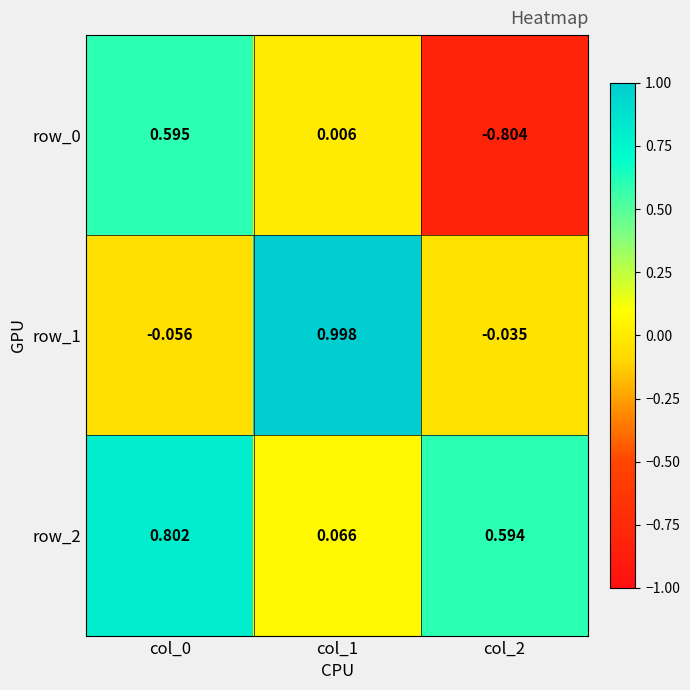

Is the value of row_1 at col_0 greater than the value of row_0 at col_2?

Yes